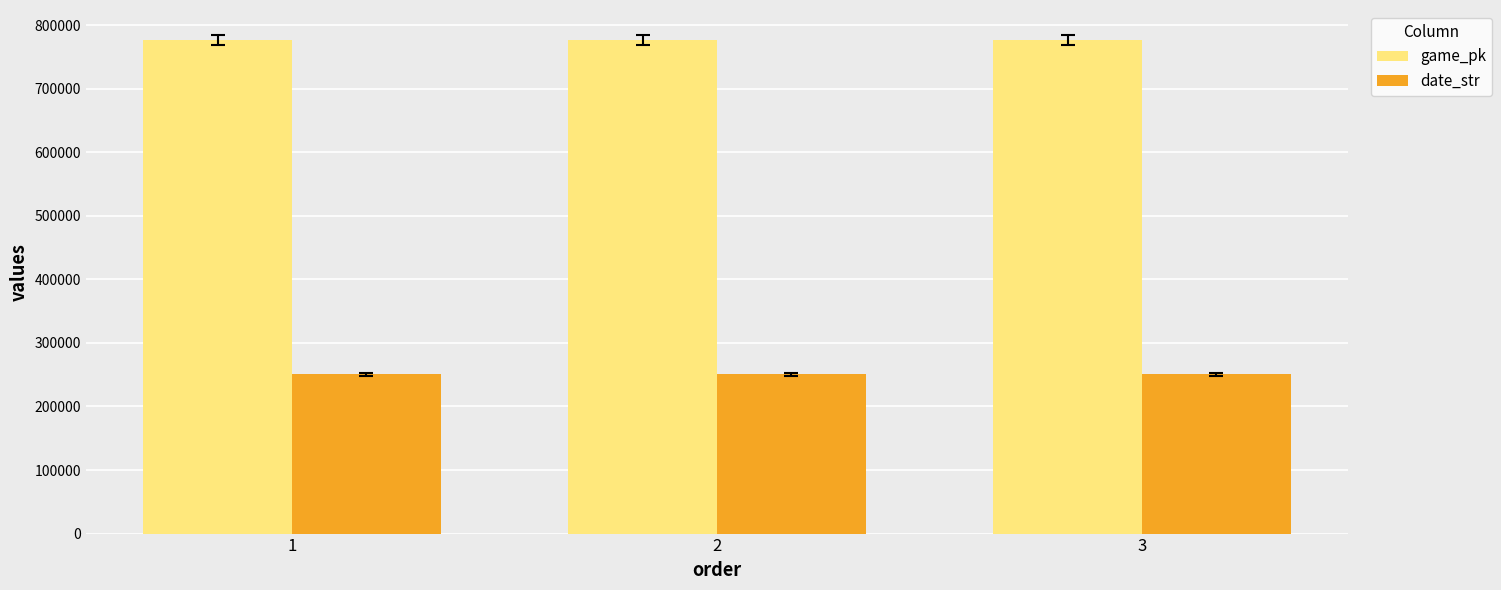

What is the highest value of the game_pk series?

776880